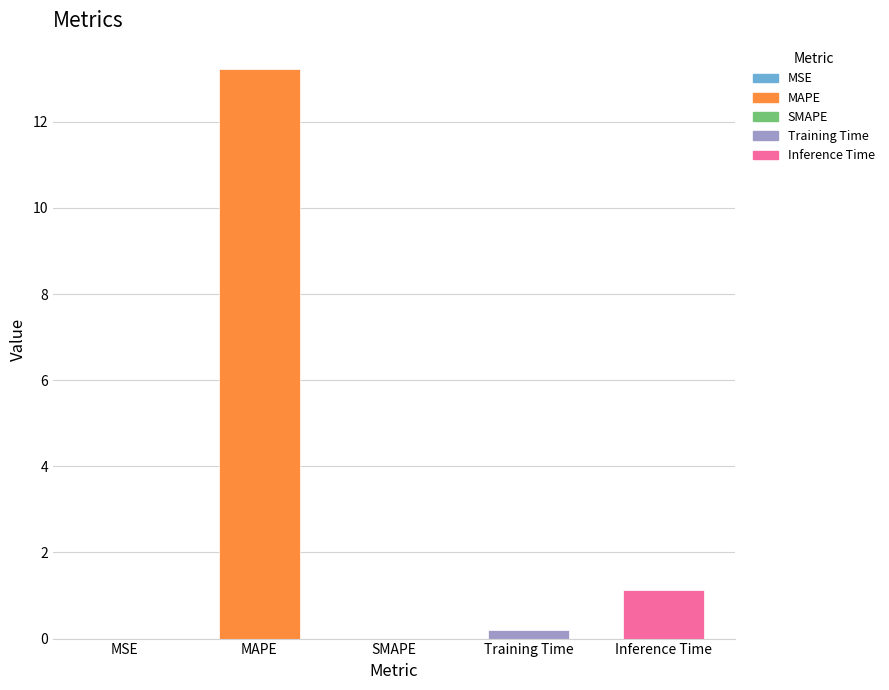

What is the average value?

2.9